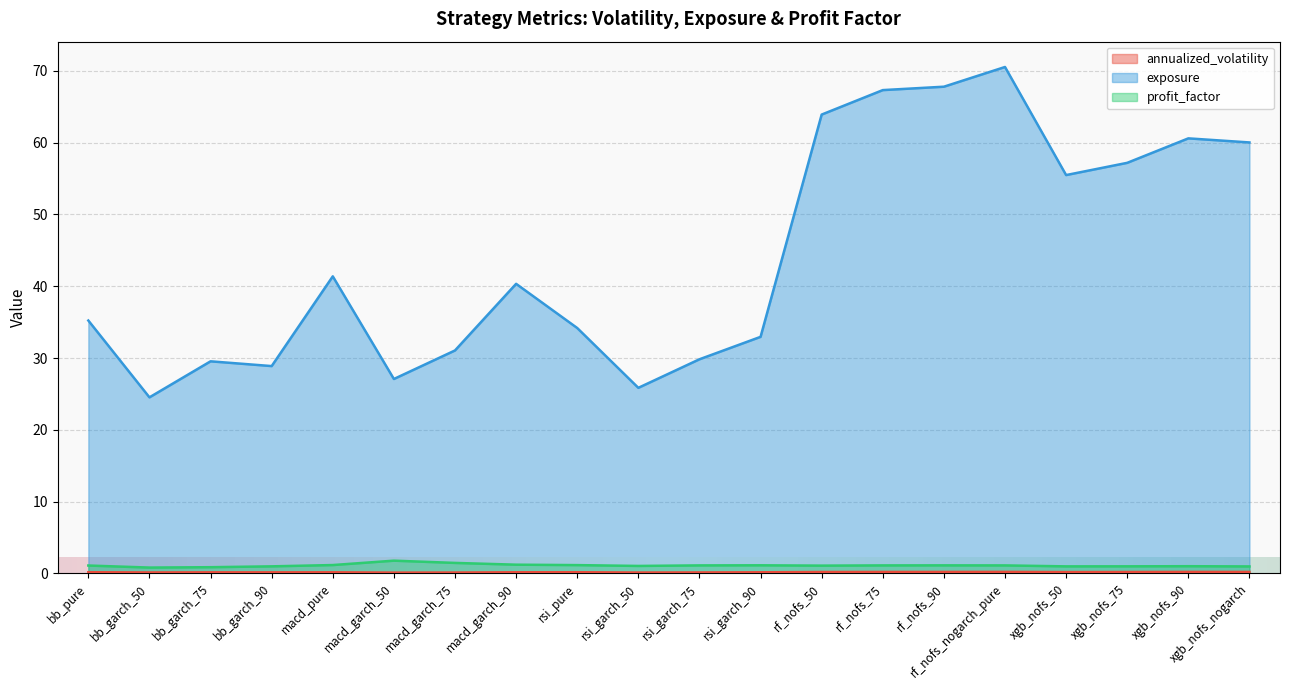

List the series in order of their peak value, highest first.

exposure, profit_factor, annualized_volatility